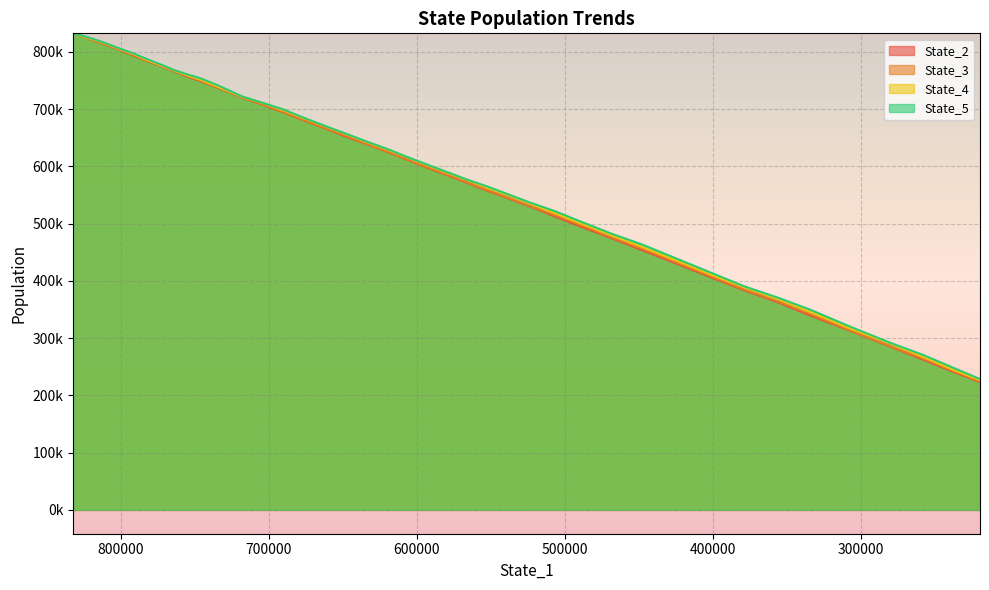

How many data points in State_4 are less than 615666?

20